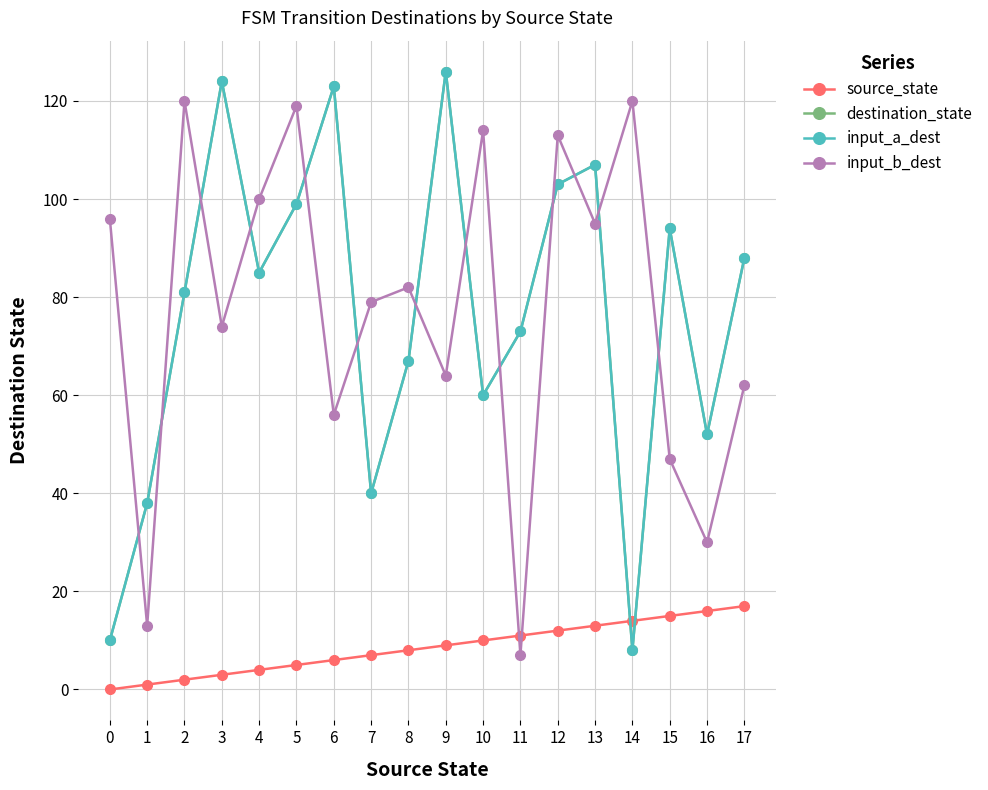

What is the maximum value shown in the chart?

126